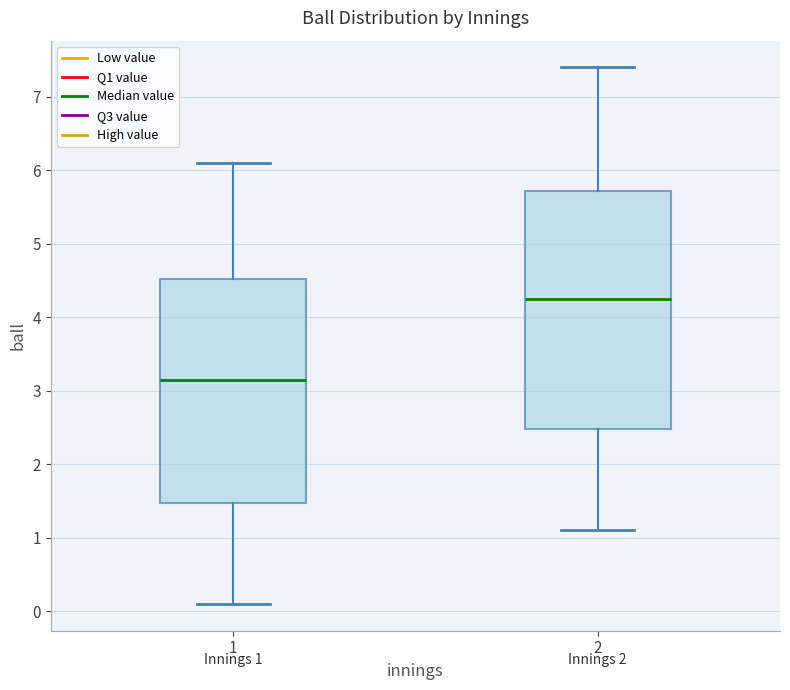

Which box is the tallest, from its lower edge to its upper edge?

2